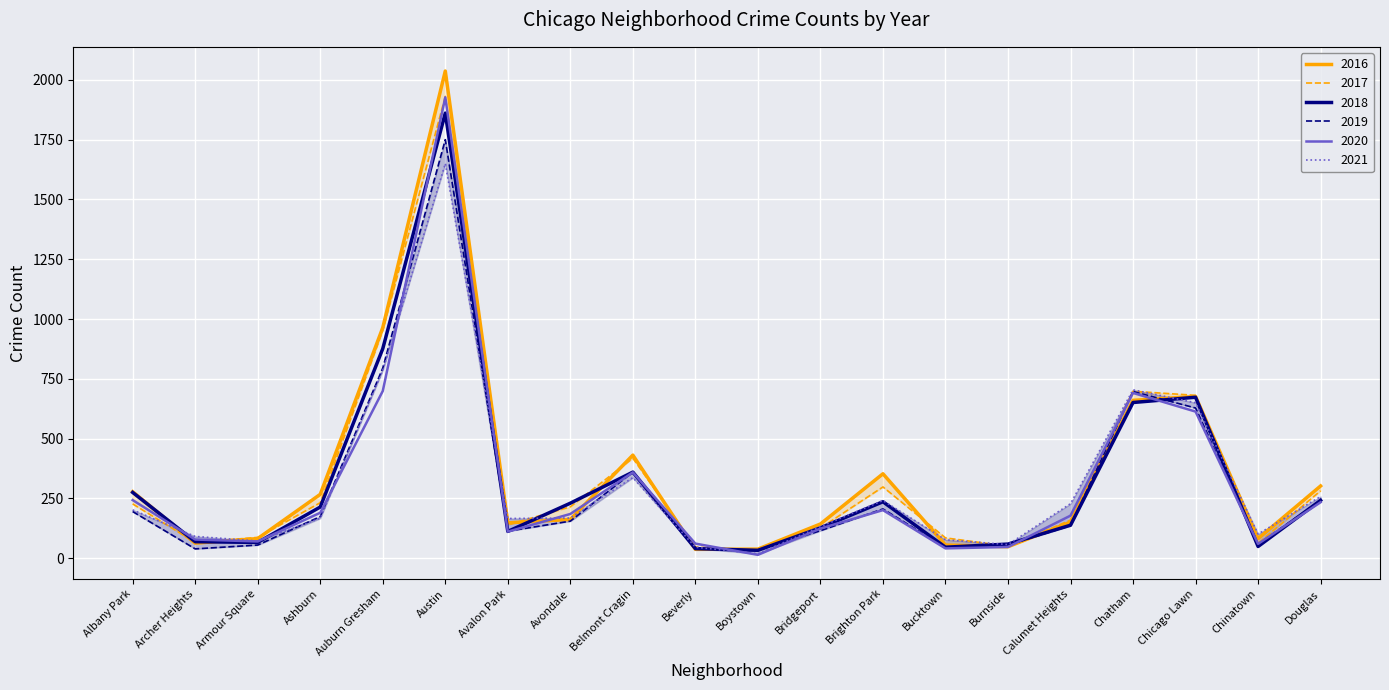

What is the highest value of the 2018 series?

1861